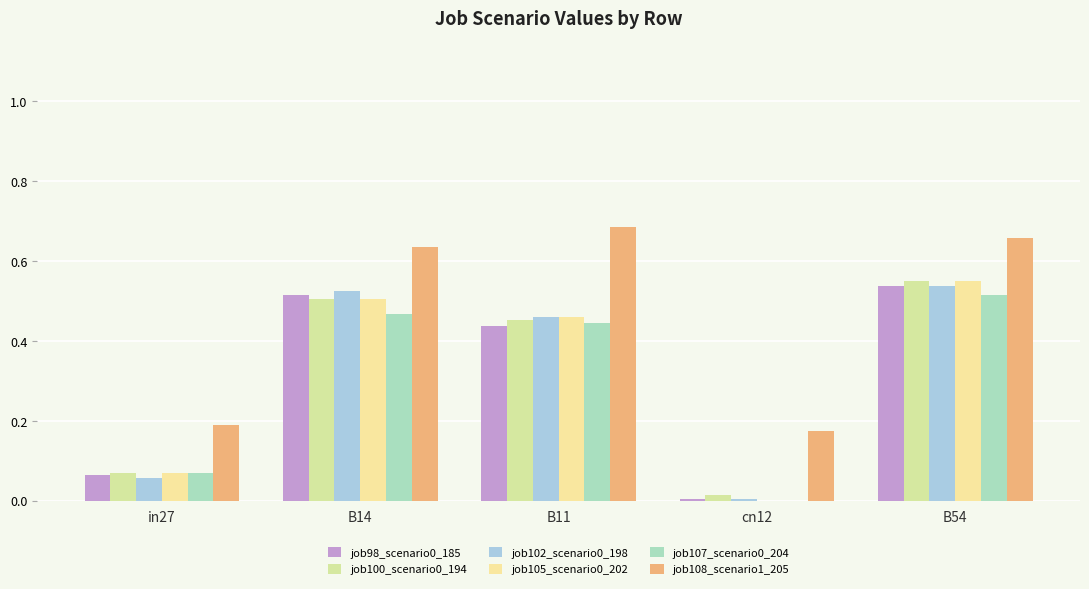

Reading left to right, transcribe all the data shown in this chart.

job98_scenario0_185: 0.1	0.5	0.4	0.0	0.5
job100_scenario0_194: 0.1	0.5	0.5	0.0	0.6
job102_scenario0_198: 0.1	0.5	0.5	0.0	0.5
job105_scenario0_202: 0.1	0.5	0.5	0.0	0.6
job107_scenario0_204: 0.1	0.5	0.4	0.0	0.5
job108_scenario1_205: 0.2	0.6	0.7	0.2	0.7